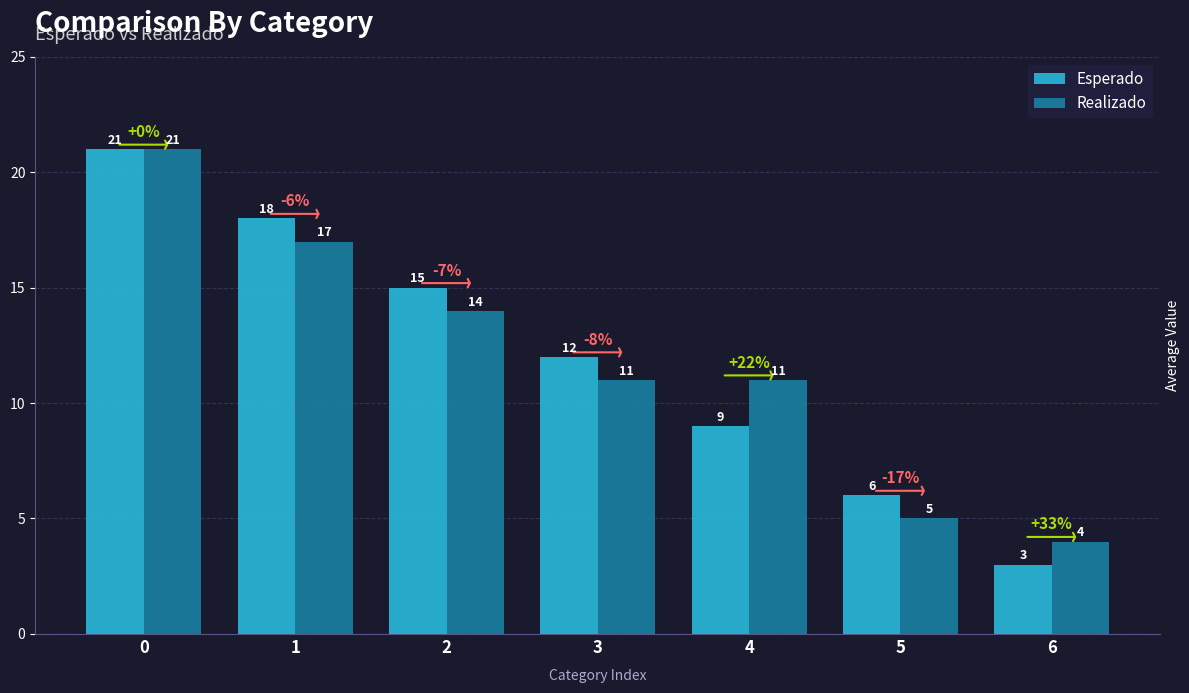

Reading left to right, extract all data points from this chart.

Esperado: 21	18	15	12	9	6	3
Realizado: 21	17	14	11	11	5	4